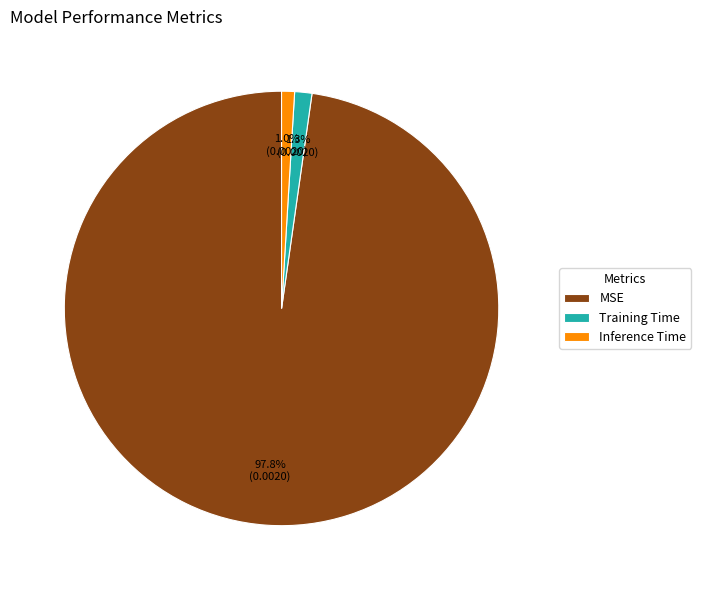

The MSE slice represents 89% of the pie. True or false?

False